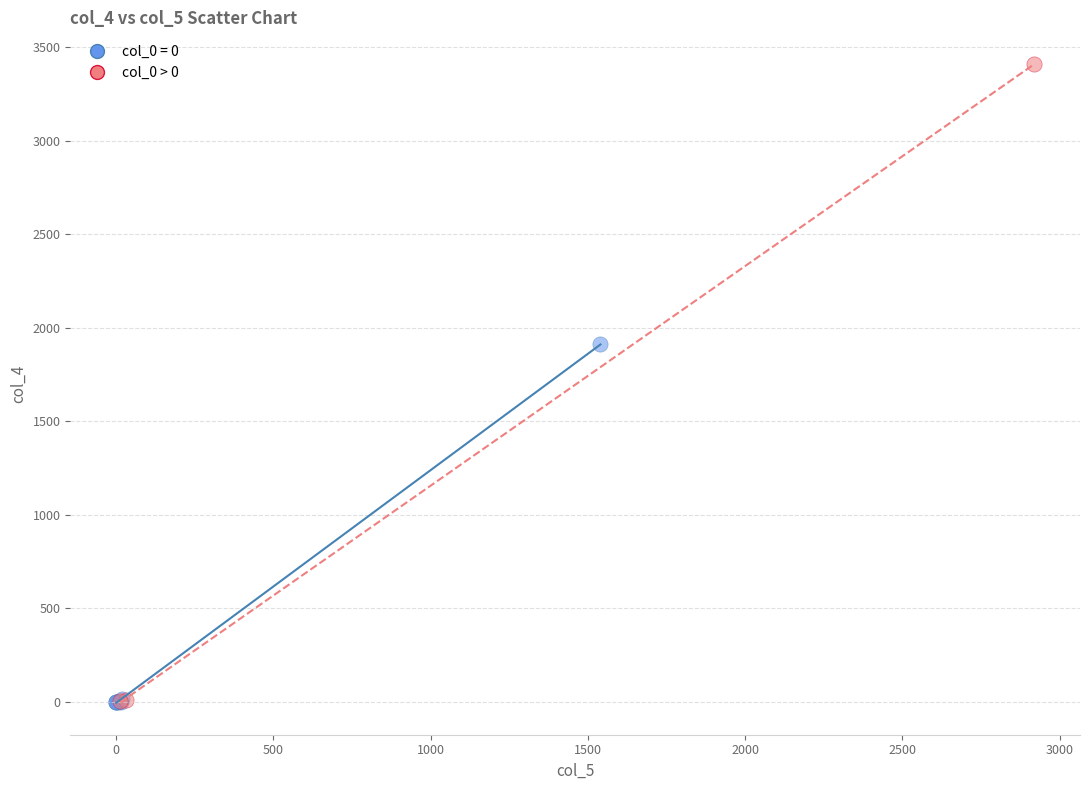

Which series reaches the maximum Y coordinate?

col_0 > 0